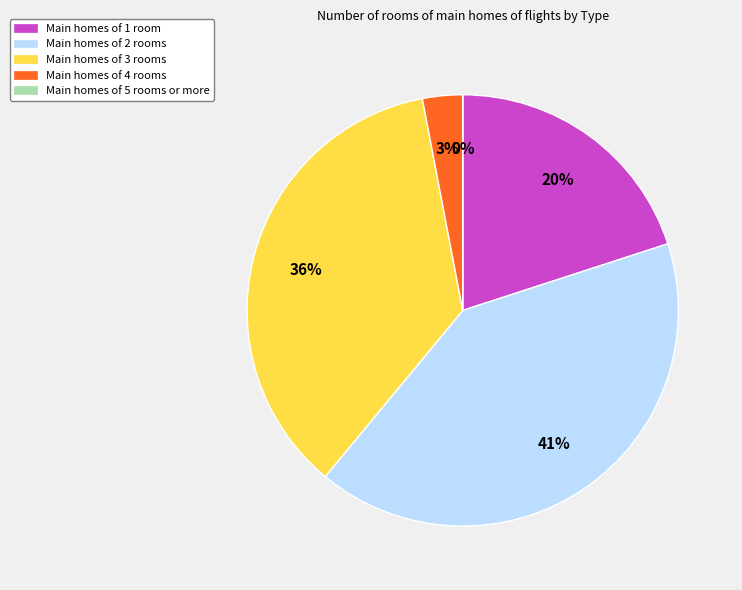

To the nearest percent, what is the difference between the Type 2 and Type 1 slice percentages?

21%